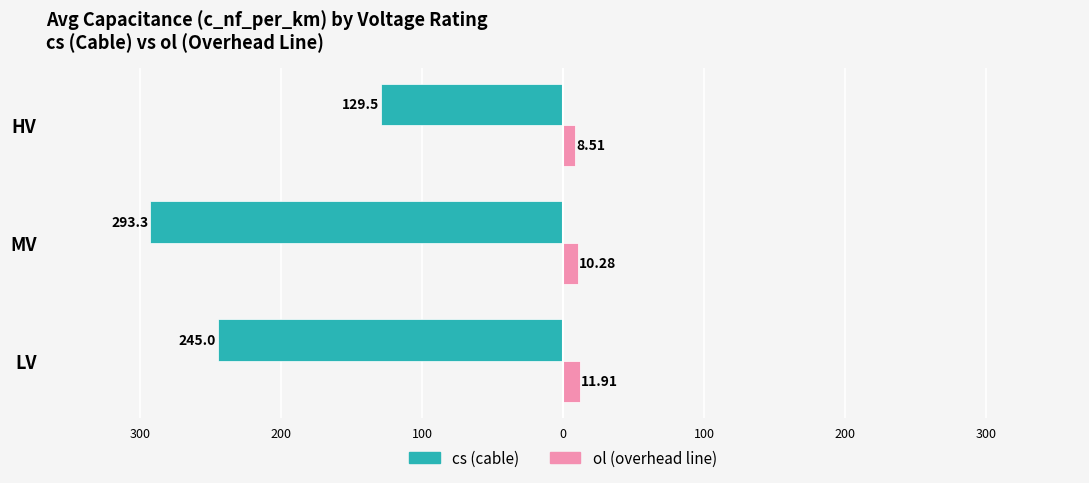

What are all the series names shown in the legend?

cs (cable), ol (overhead line)